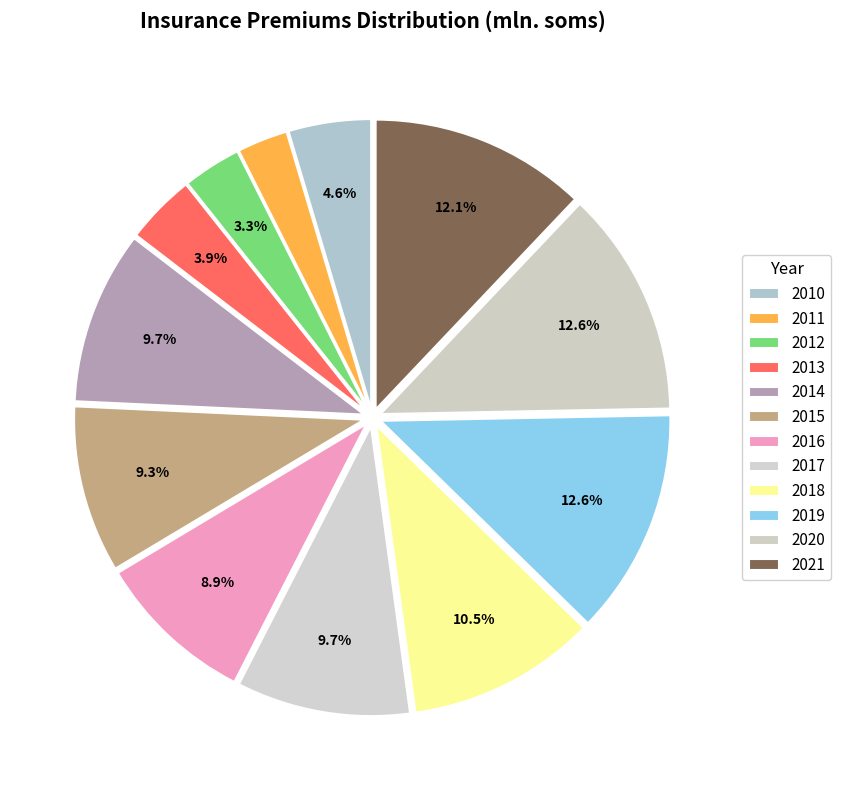

Count the number of slices in the pie.

12